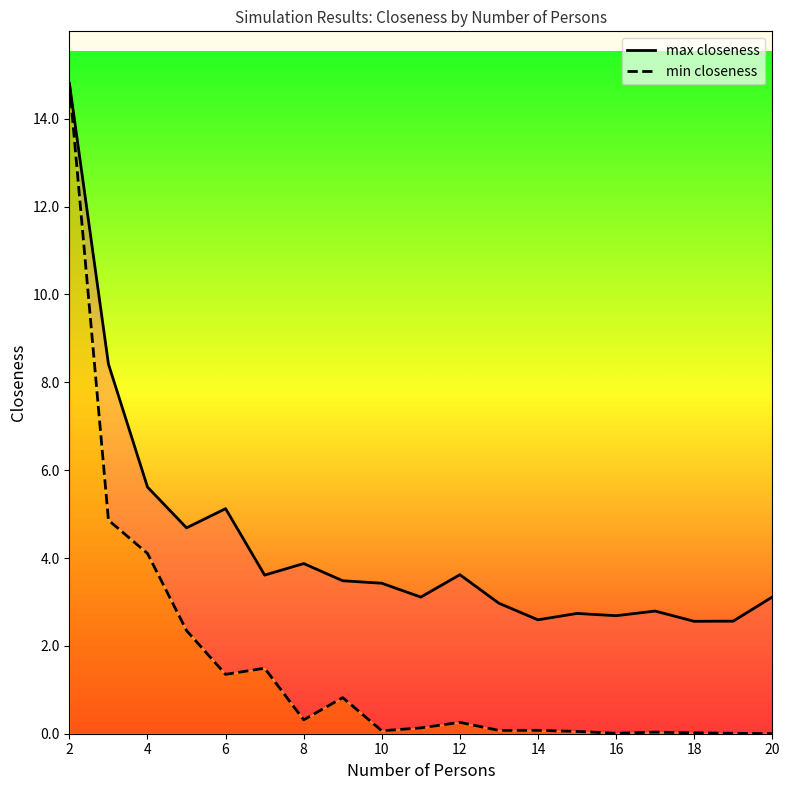

How many lines are shown in the chart?

2